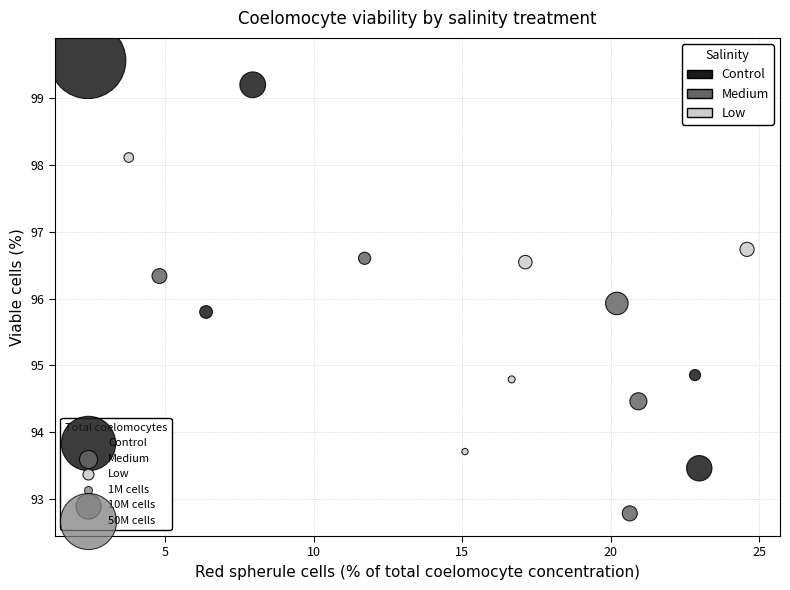

Which series has the largest Y range (max minus min)?

Control